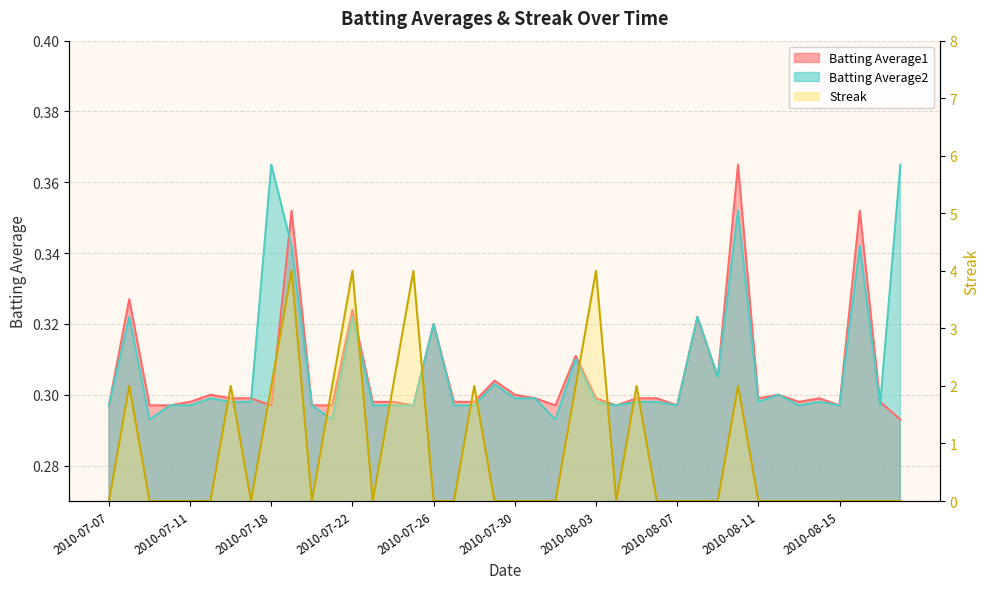

Reading right to left, extract all data points from this chart.

Batting Average1: 2010-08-18=0.3	2010-08-17=0.3	2010-08-16=0.4	2010-08-15=0.3	2010-08-14=0.3	2010-08-13=0.3	2010-08-12=0.3	2010-08-11=0.3	2010-08-10=0.4	2010-08-09=0.3	2010-08-08=0.3	2010-08-07=0.3	2010-08-06=0.3	2010-08-05=0.3	2010-08-04=0.3	2010-08-03=0.3	2010-08-02=0.3	2010-08-01=0.3	2010-07-31=0.3	2010-07-30=0.3	2010-07-29=0.3	2010-07-28=0.3	2010-07-27=0.3	2010-07-26=0.3	2010-07-25=0.3	2010-07-24=0.3	2010-07-23=0.3	2010-07-22=0.3	2010-07-21=0.3	2010-07-20=0.3	2010-07-19=0.4	2010-07-18=0.3	2010-07-17=0.3	2010-07-16=0.3	2010-07-15=0.3	2010-07-11=0.3	2010-07-10=0.3	2010-07-09=0.3	2010-07-08=0.3	2010-07-07=0.3
Batting Average2: 2010-08-18=0.4	2010-08-17=0.3	2010-08-16=0.3	2010-08-15=0.3	2010-08-14=0.3	2010-08-13=0.3	2010-08-12=0.3	2010-08-11=0.3	2010-08-10=0.4	2010-08-09=0.3	2010-08-08=0.3	2010-08-07=0.3	2010-08-06=0.3	2010-08-05=0.3	2010-08-04=0.3	2010-08-03=0.3	2010-08-02=0.3	2010-08-01=0.3	2010-07-31=0.3	2010-07-30=0.3	2010-07-29=0.3	2010-07-28=0.3	2010-07-27=0.3	2010-07-26=0.3	2010-07-25=0.3	2010-07-24=0.3	2010-07-23=0.3	2010-07-22=0.3	2010-07-21=0.3	2010-07-20=0.3	2010-07-19=0.3	2010-07-18=0.4	2010-07-17=0.3	2010-07-16=0.3	2010-07-15=0.3	2010-07-11=0.3	2010-07-10=0.3	2010-07-09=0.3	2010-07-08=0.3	2010-07-07=0.3
Streak: 2010-08-18=0.0	2010-08-17=0.0	2010-08-16=0.0	2010-08-15=0.0	2010-08-14=0.0	2010-08-13=0.0	2010-08-12=0.0	2010-08-11=0.0	2010-08-10=2.0	2010-08-09=0.0	2010-08-08=0.0	2010-08-07=0.0	2010-08-06=0.0	2010-08-05=2.0	2010-08-04=0.0	2010-08-03=4.0	2010-08-02=2.0	2010-08-01=0.0	2010-07-31=0.0	2010-07-30=0.0	2010-07-29=0.0	2010-07-28=2.0	2010-07-27=0.0	2010-07-26=0.0	2010-07-25=4.0	2010-07-24=2.0	2010-07-23=0.0	2010-07-22=4.0	2010-07-21=2.0	2010-07-20=0.0	2010-07-19=4.0	2010-07-18=2.0	2010-07-17=0.0	2010-07-16=2.0	2010-07-15=0.0	2010-07-11=0.0	2010-07-10=0.0	2010-07-09=0.0	2010-07-08=2.0	2010-07-07=0.0